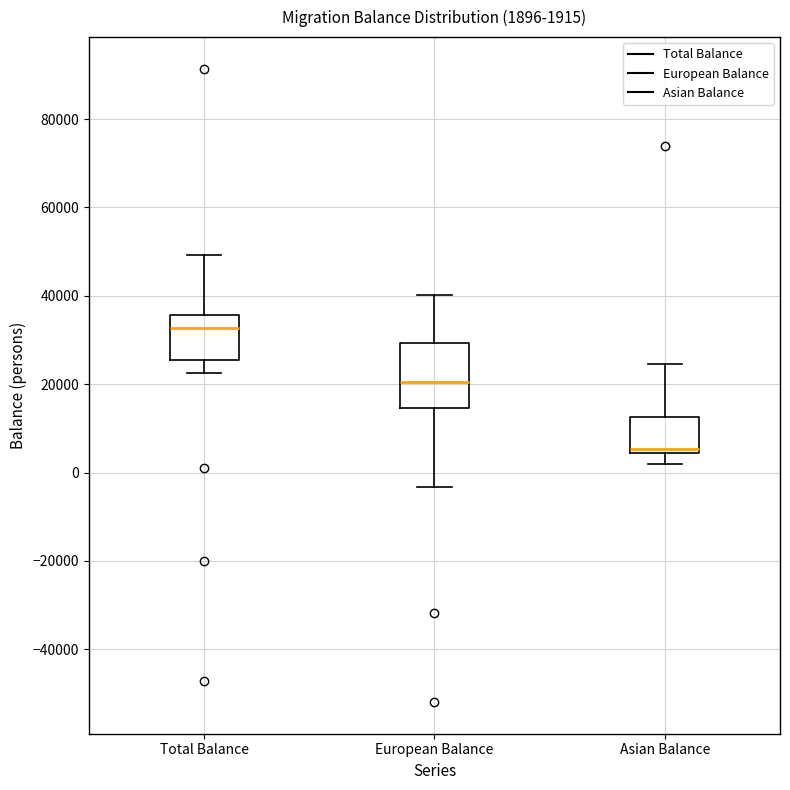

Which box's median line is the highest?

Total Balance